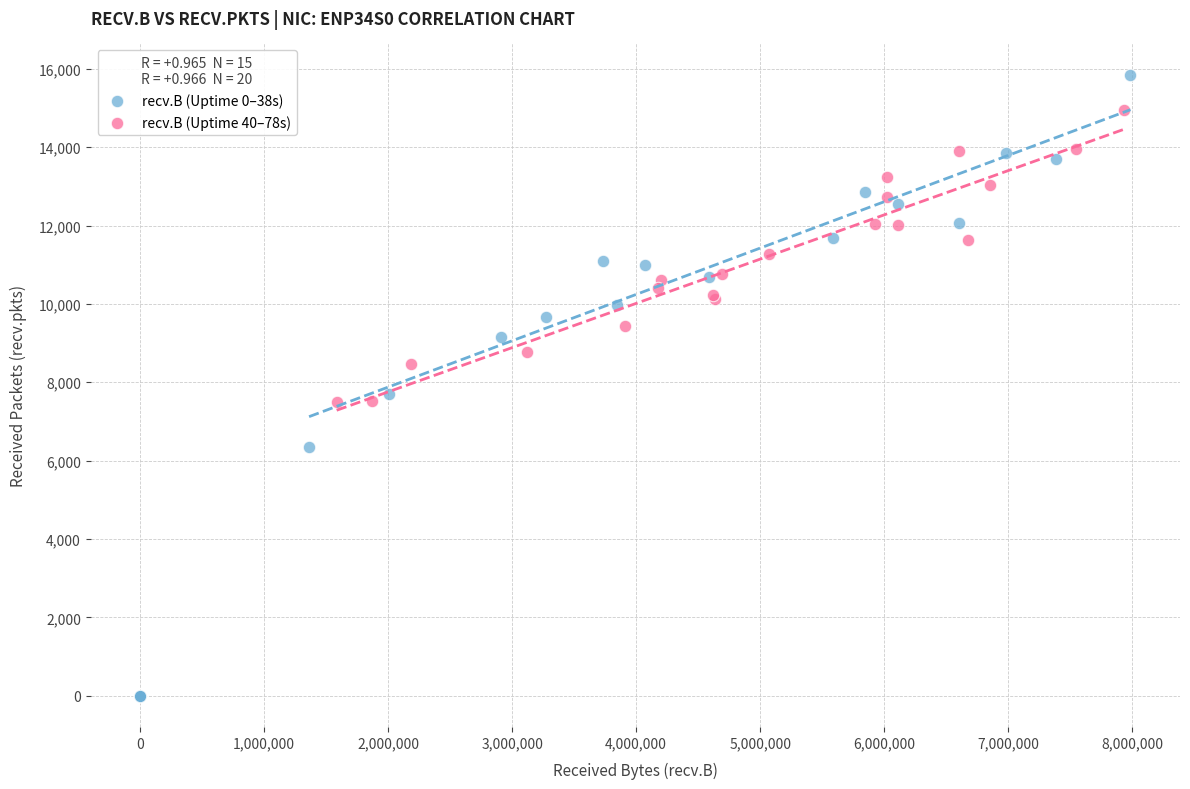

Which series contains the highest Y value?

recv.B (Uptime 0–38s)